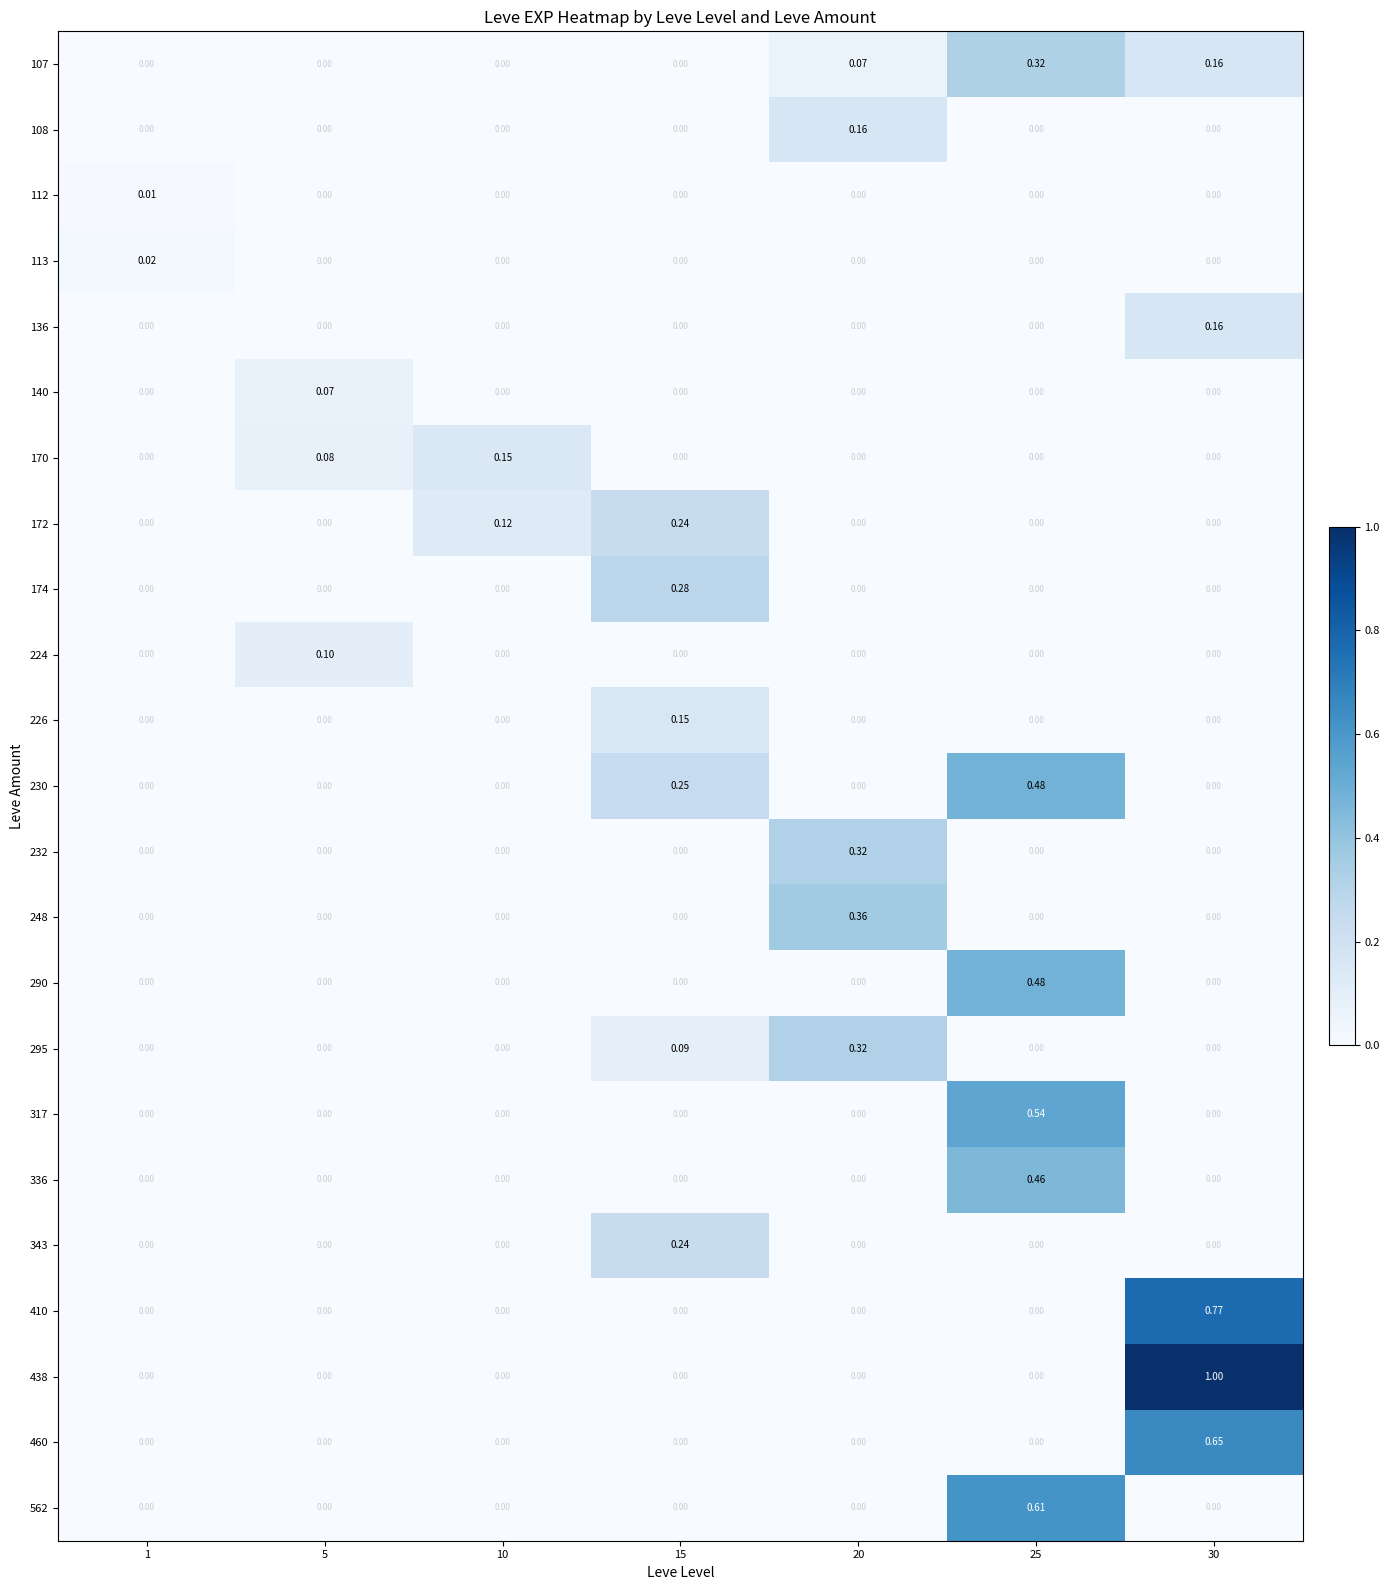

Which series has the largest total across all categories?

438